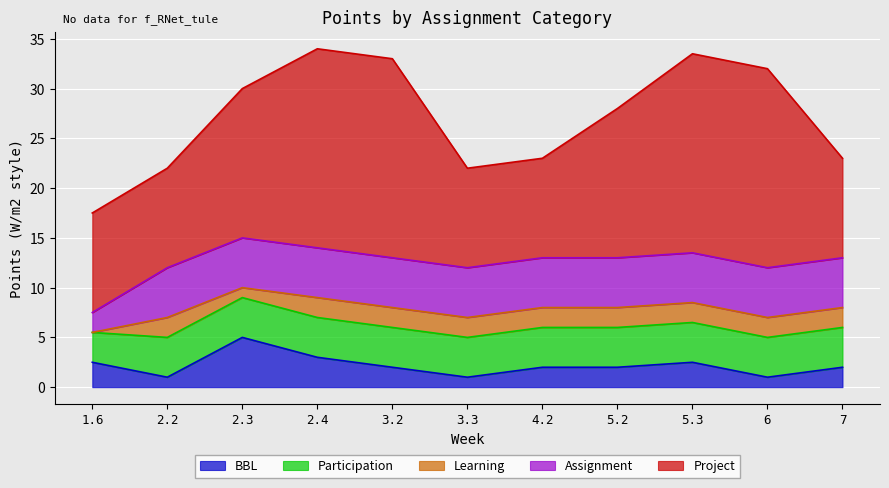

What is the lowest value of the Project series?

10.0